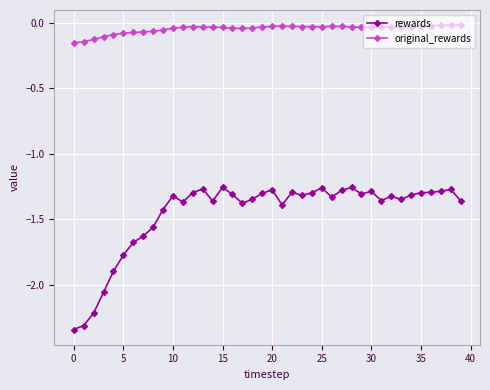

Rank the series by their average value, from highest to lowest.

original_rewards, rewards